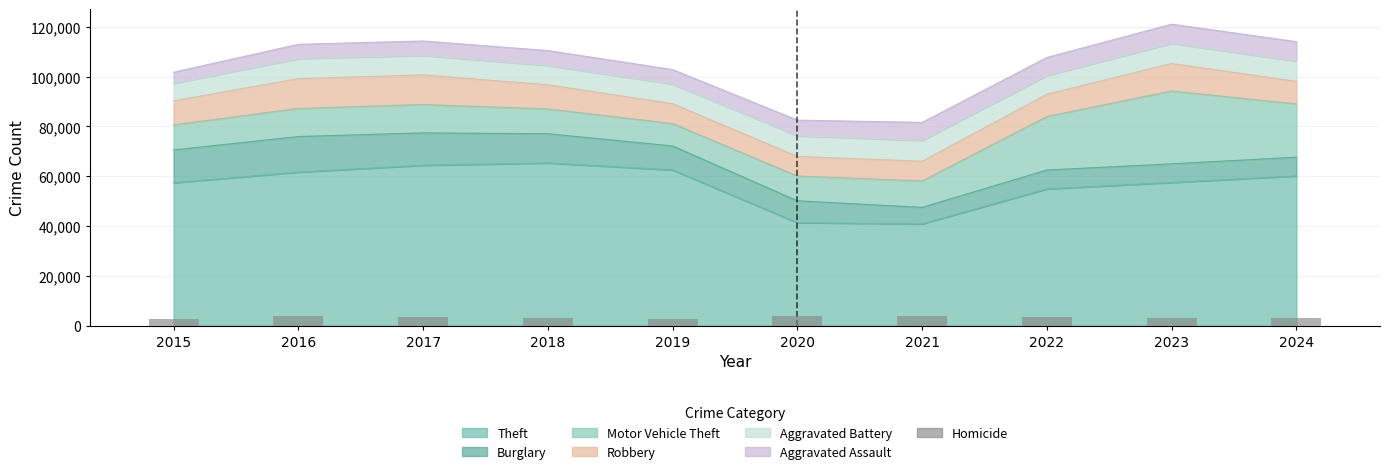

List the labels in order of value, smallest first.

2015, 2019, 2024, 2018, 2023, 2017, 2022, 2016, 2020, 2021